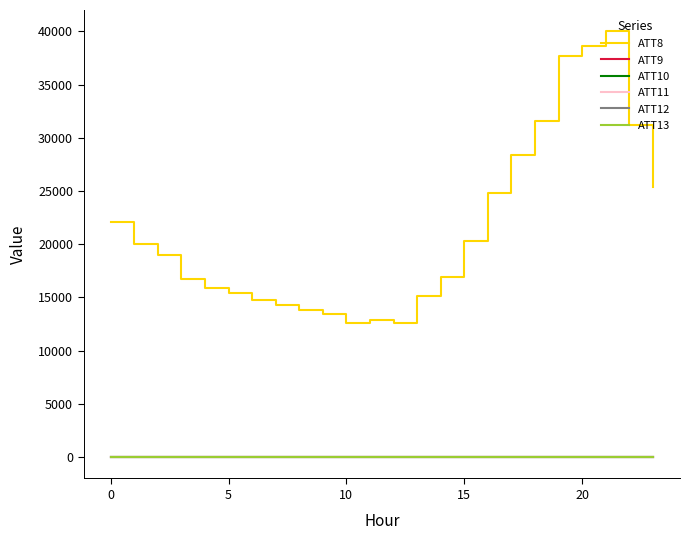

What is the lowest value of the ATT8 series?

12600.0